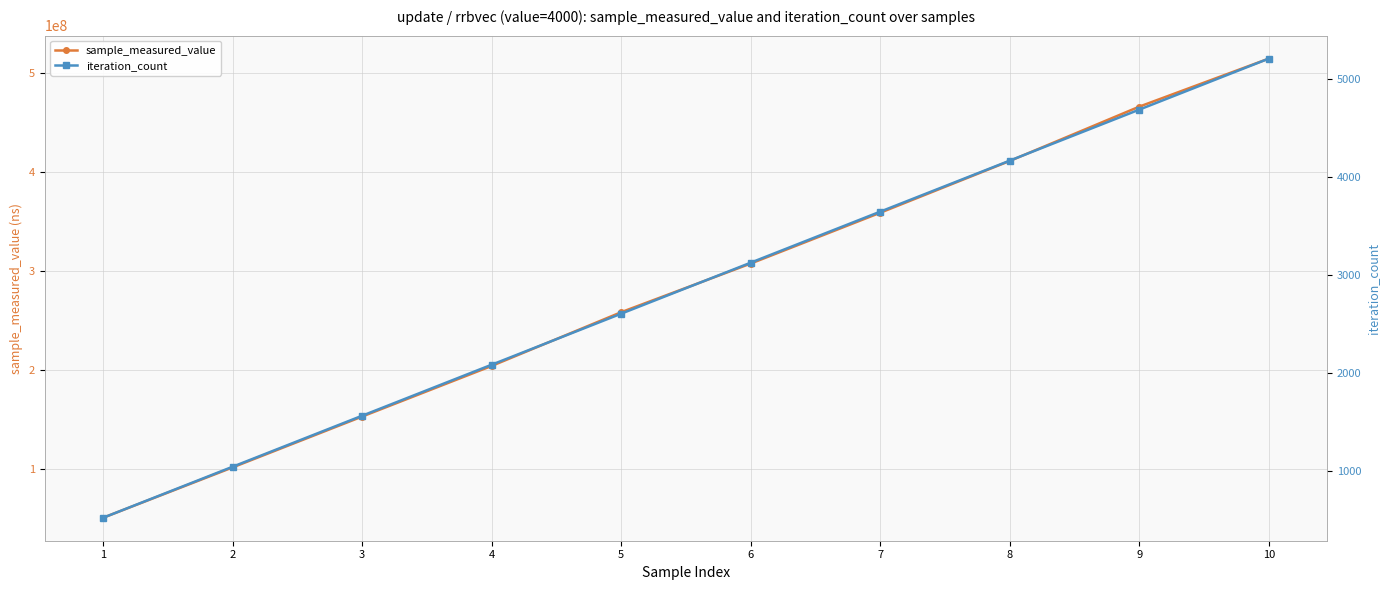

True or false: iteration_count has more than 2 interior local peaks.

False